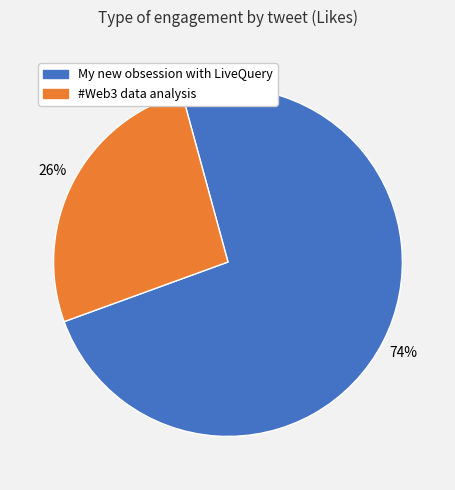

Is there any slice that represents more than half of the pie?

Yes